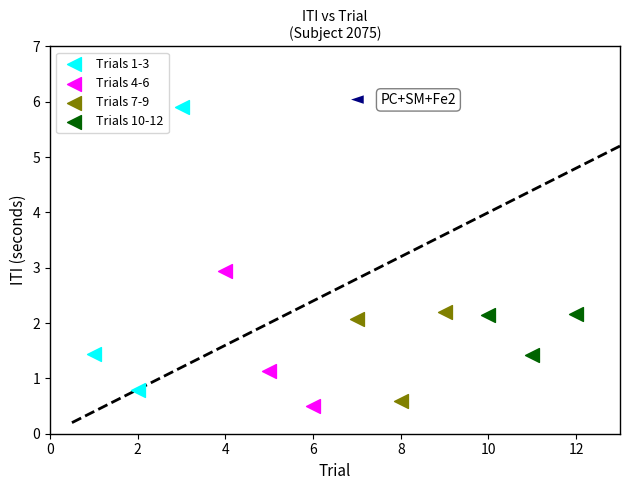

Which series contains the highest Y value?

Trials 1-3